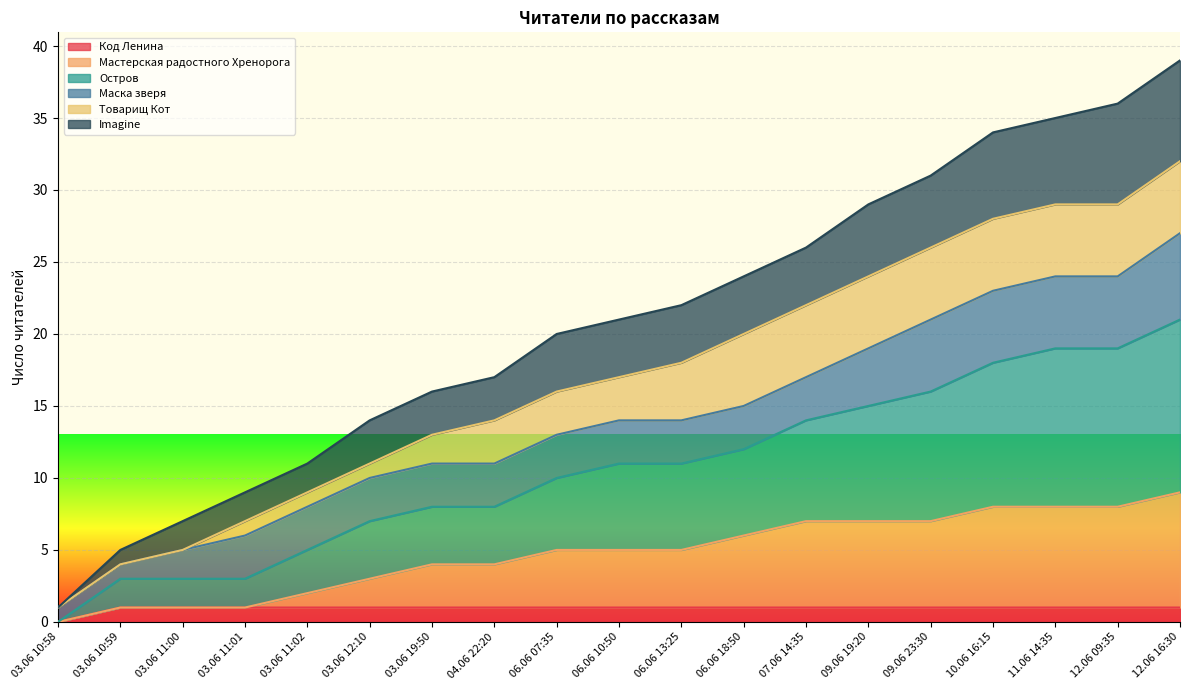

How many categories are shown in the chart?

19